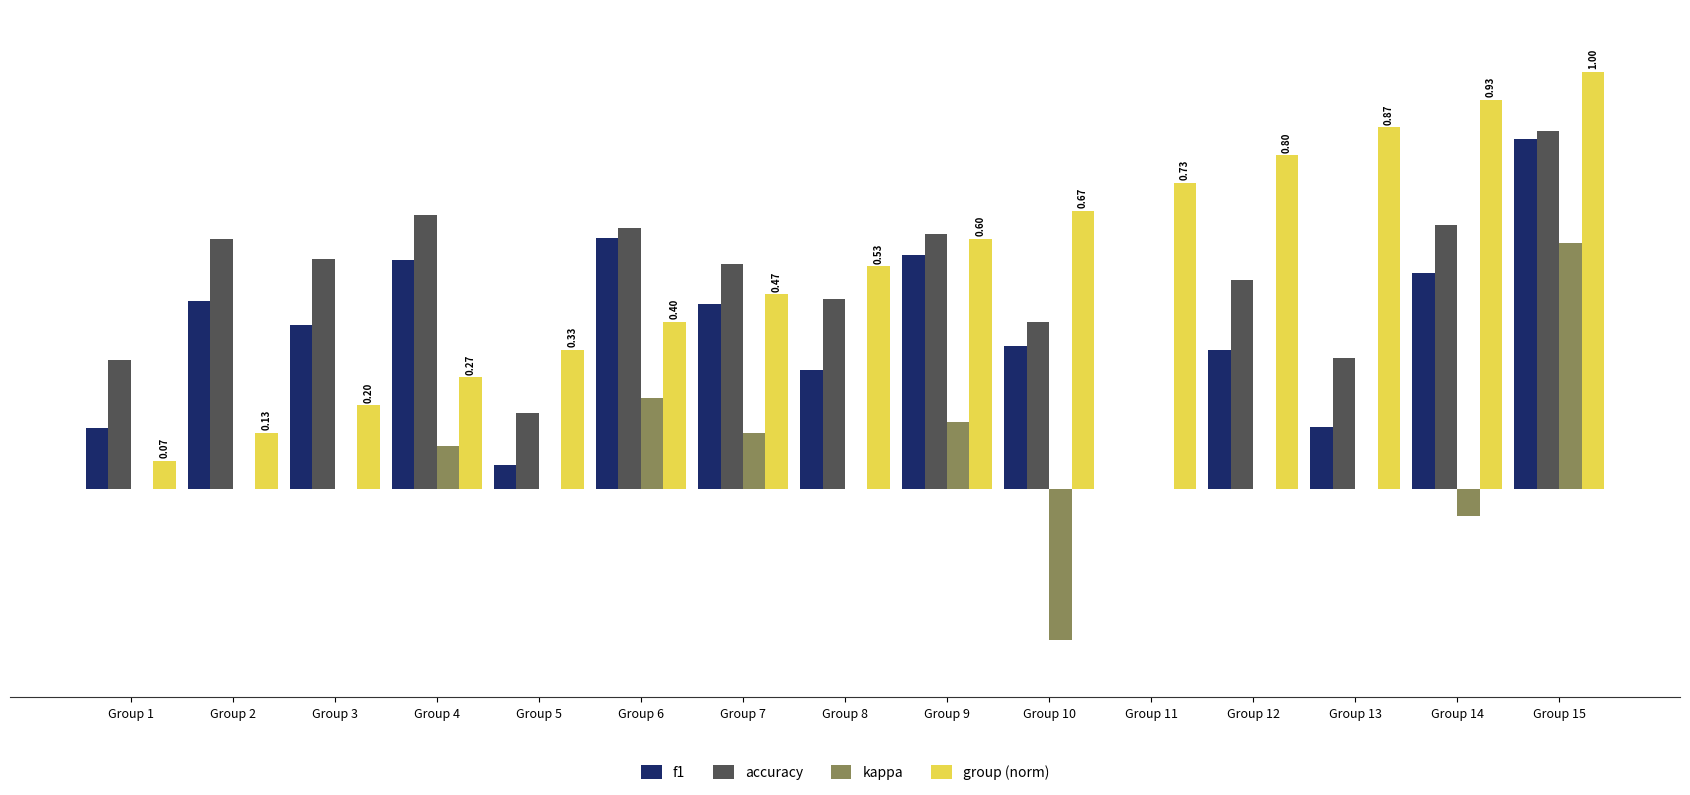

How many groups of bars are there?

15